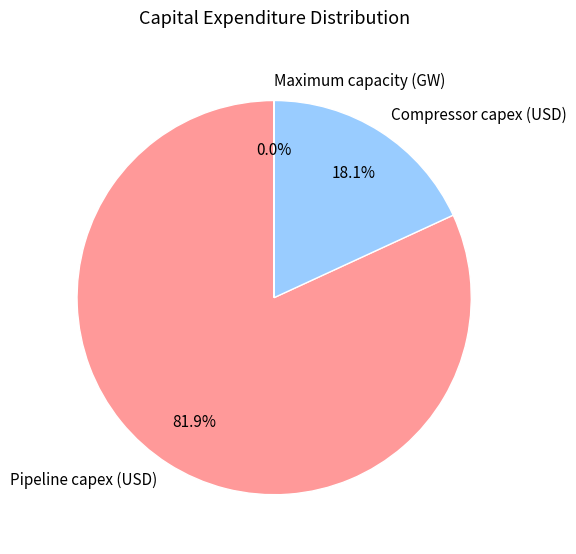

Combined, do Pipeline capex (USD) and Compressor capex (USD) account for over 50%?

Yes